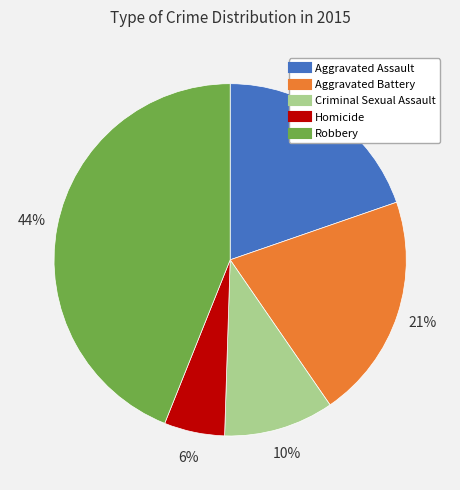

Which category has the smallest portion of the pie?

Homicide